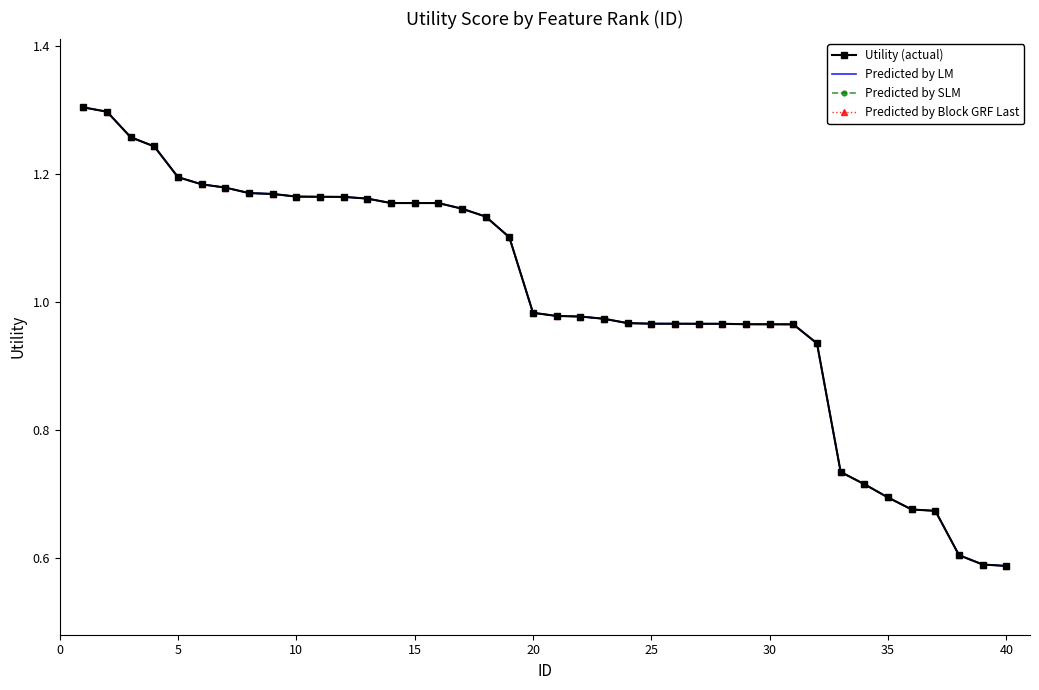

True or false: Predicted by LM and Utility (actual) intersect in this chart.

False